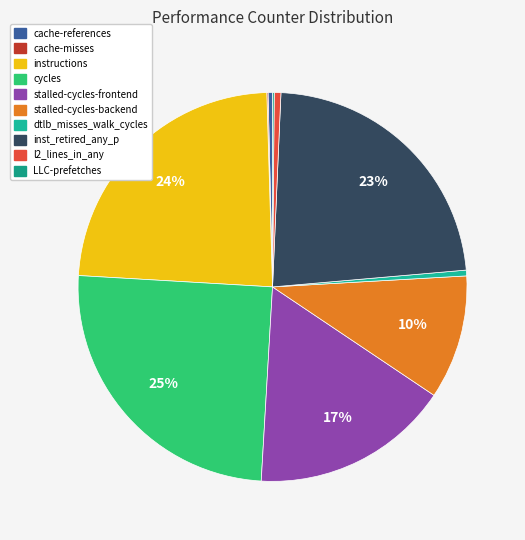

The cache-references slice represents 10% of the pie. True or false?

False